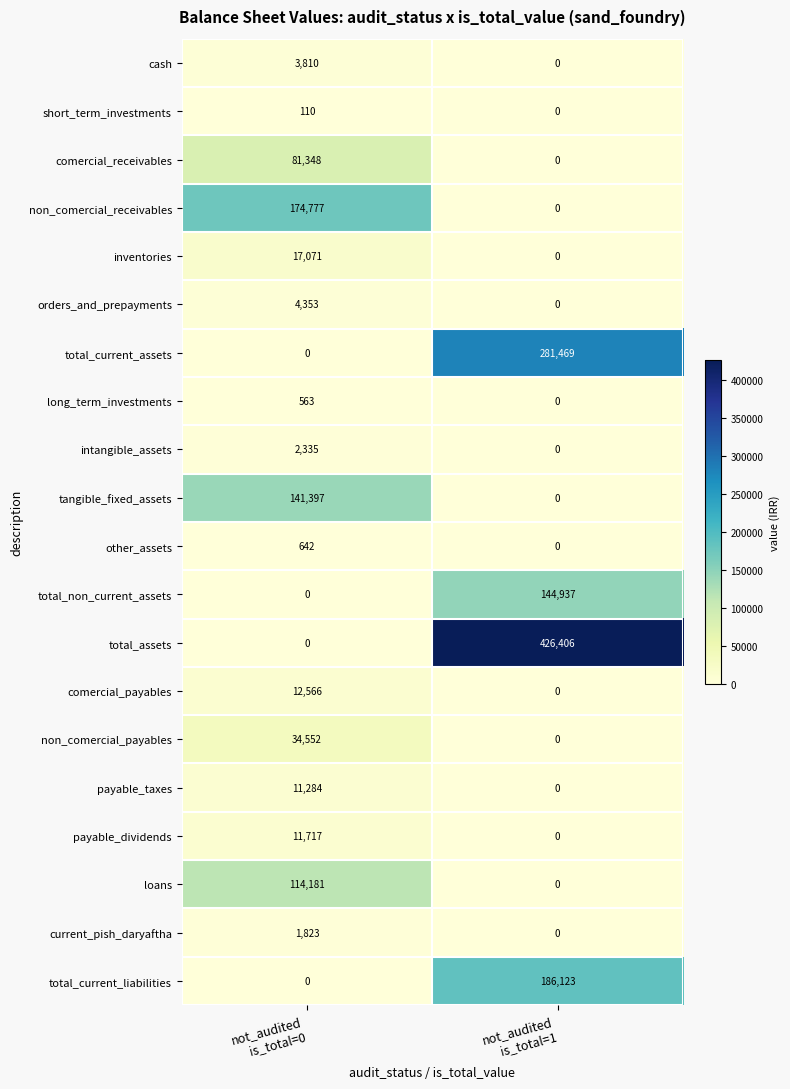

List the series in order of their peak value, highest first.

total_assets, total_current_assets, total_current_liabilities, non_comercial_receivables, total_non_current_assets, tangible_fixed_assets, loans, comercial_receivables, non_comercial_payables, inventories, comercial_payables, payable_dividends, payable_taxes, orders_and_prepayments, cash, intangible_assets, current_pish_daryaftha, other_assets, long_term_investments, short_term_investments